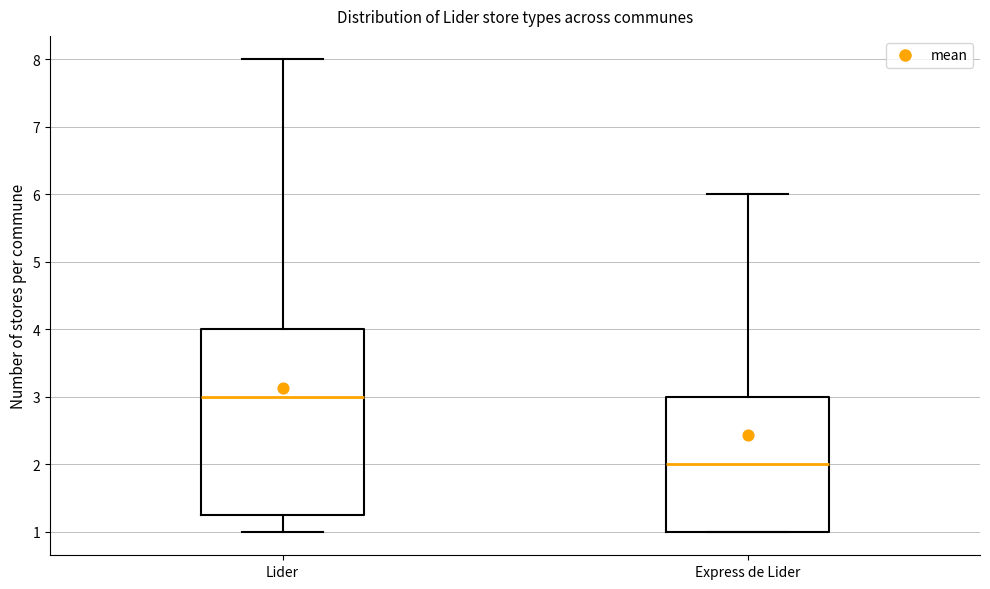

Reading left to right, transcribe this box plot: for each box, give where its median line is, the range the box spans, and where its two whiskers end, as read against the y-axis. The values are not printed on the chart, so give them approximately, as read against the axis.

Lider: median 3.0, box 1.3 to 4.0, whiskers 1.0 to 8.0
Express de Lider: median 2.0, box 1.0 to 3.0, whiskers 1.0 to 6.0